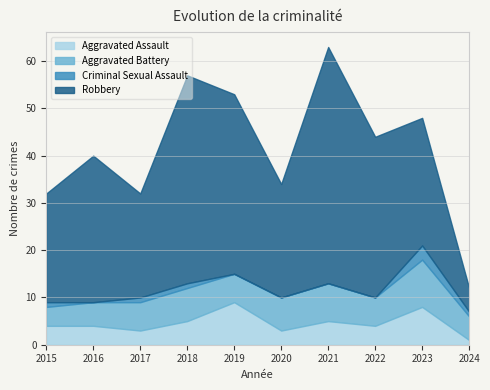

What is the average value of the Criminal Sexual Assault series?

1